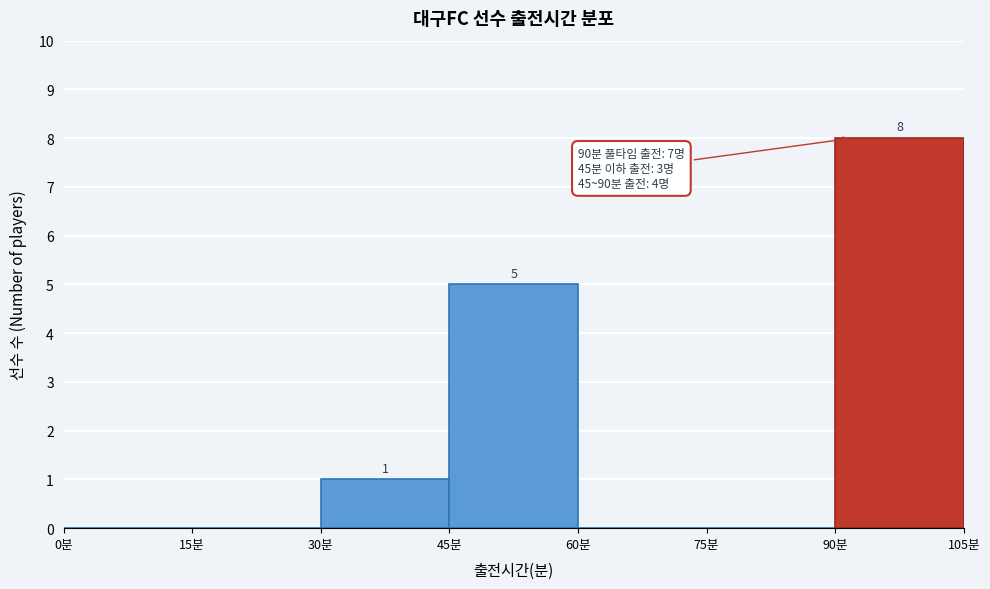

Over which range of the x-axis is the bar tallest?

90 to 105